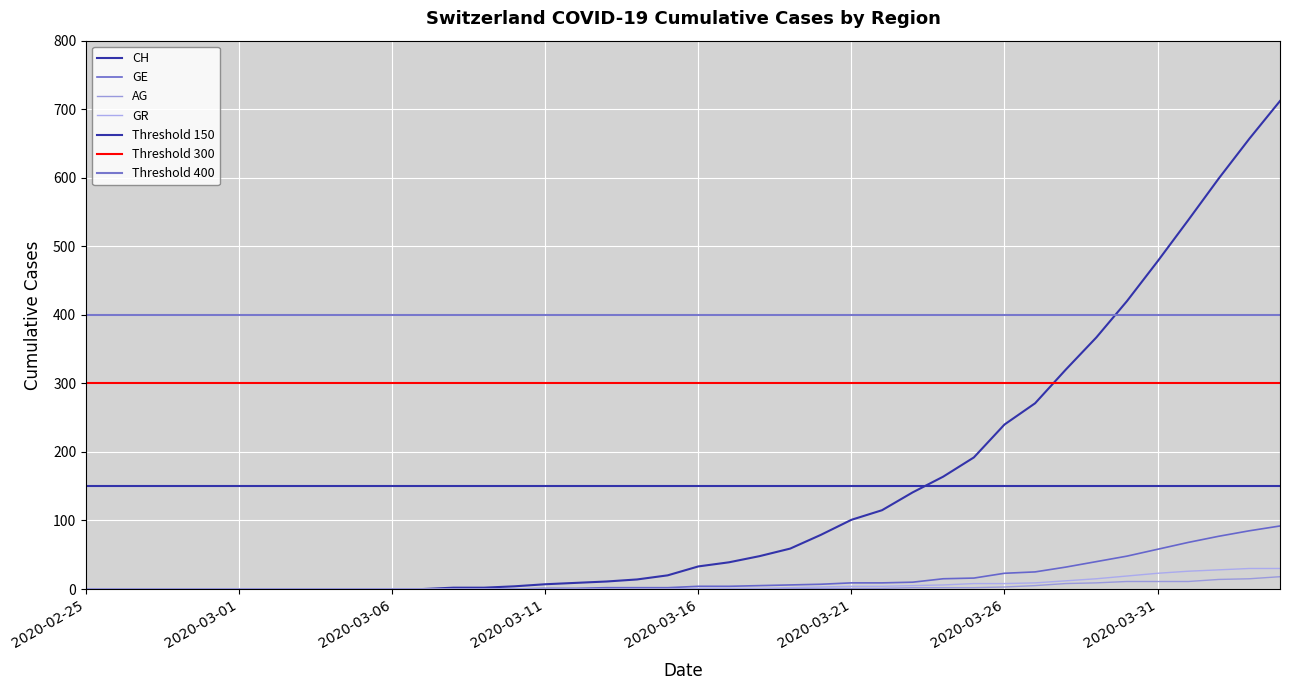

Rank the categories by GR value from highest to lowest.

2020-04-03, 2020-04-04, 2020-04-02, 2020-04-01, 2020-03-31, 2020-03-30, 2020-03-29, 2020-03-28, 2020-03-27, 2020-03-25, 2020-03-26, 2020-03-24, 2020-03-23, 2020-03-21, 2020-03-22, 2020-03-20, 2020-03-19, 2020-03-16, 2020-03-17, 2020-03-18, 2020-02-25, 2020-02-26, 2020-02-27, 2020-02-28, 2020-02-29, 2020-03-01, 2020-03-02, 2020-03-03, 2020-03-04, 2020-03-05, 2020-03-06, 2020-03-07, 2020-03-08, 2020-03-09, 2020-03-10, 2020-03-11, 2020-03-12, 2020-03-13, 2020-03-14, 2020-03-15